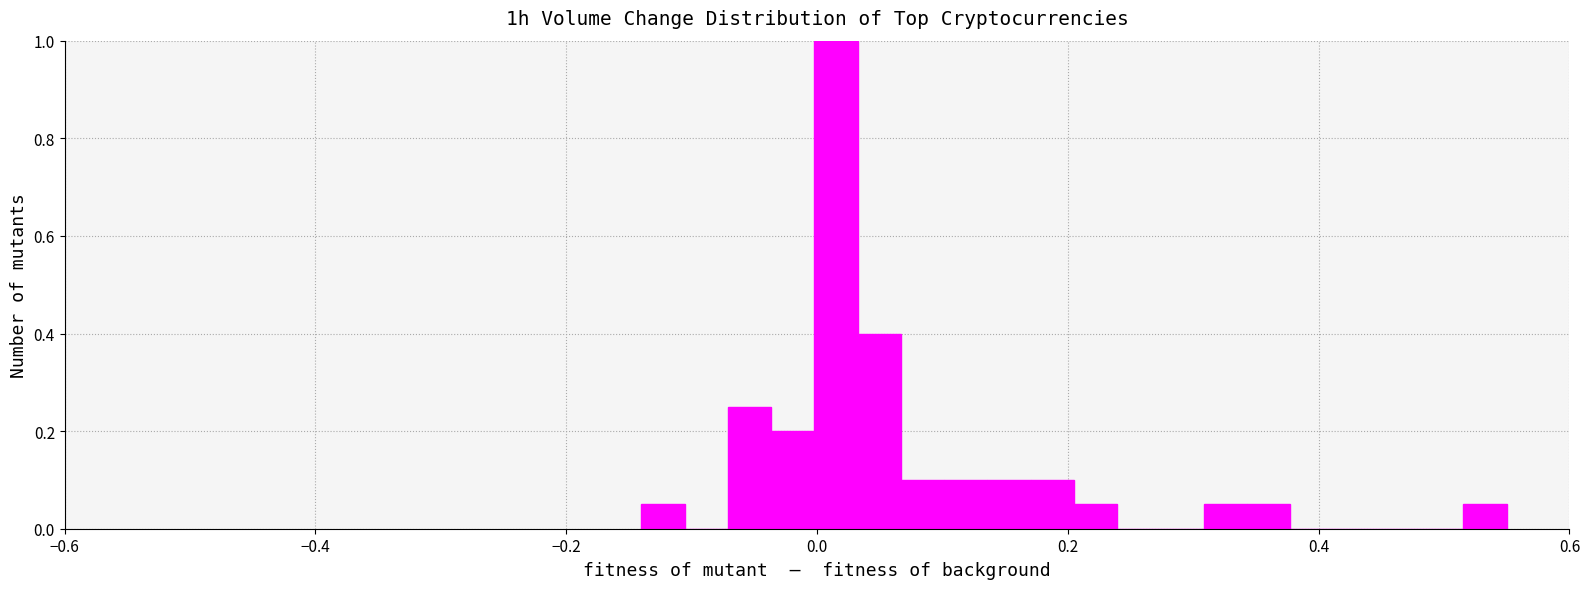

Around what value on the x-axis is the tallest bar? Give the approximate position of its centre, as read against the axis.

0.02